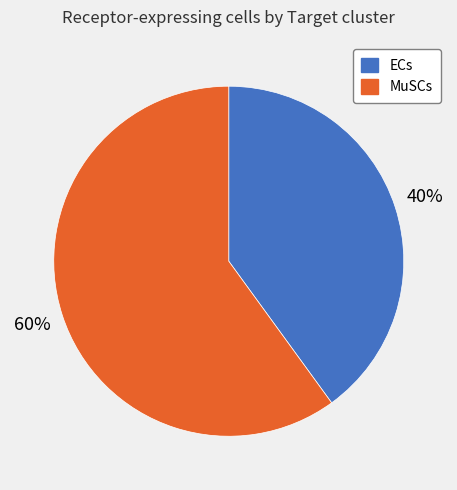

What is the smallest slice in the pie chart?

ECs